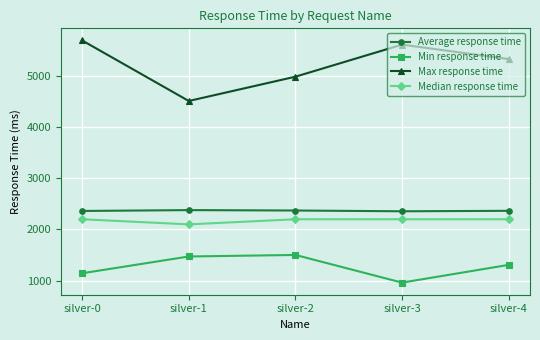

At which category is the sum across all series the highest?

silver-0